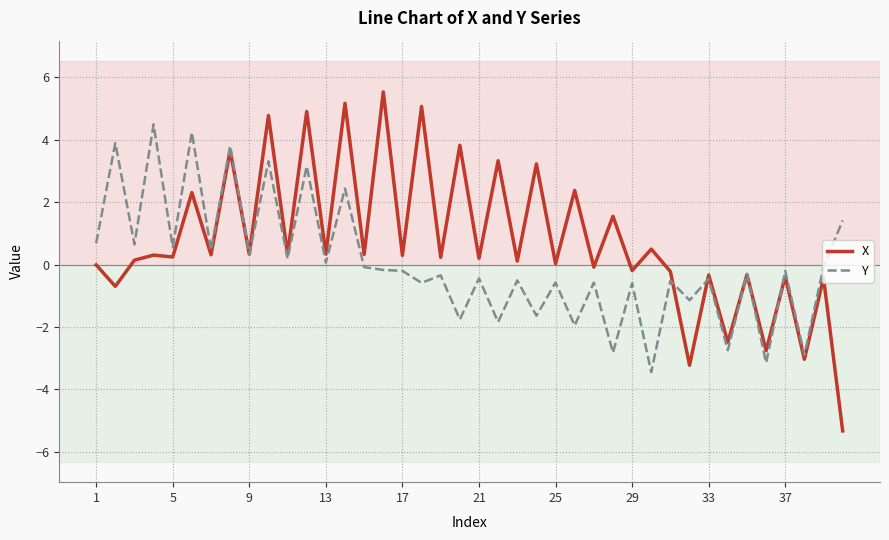

Rank the series by their average value, from highest to lowest.

X, Y